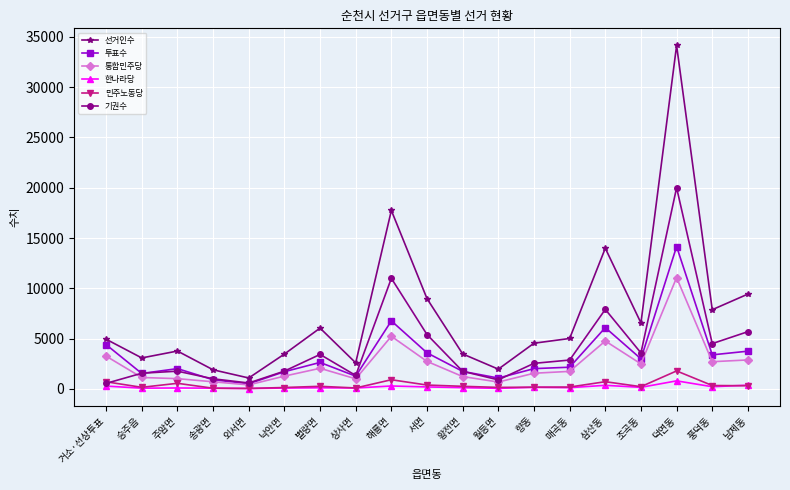

Which series has the largest total across all categories?

선거인수